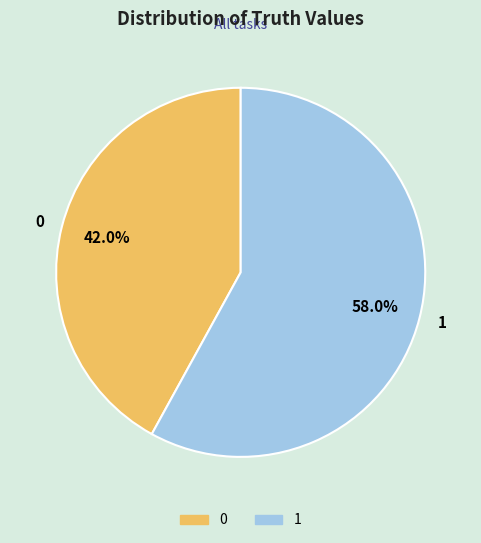

To the nearest percent, what is the difference between the largest and smallest slice percentages?

16%